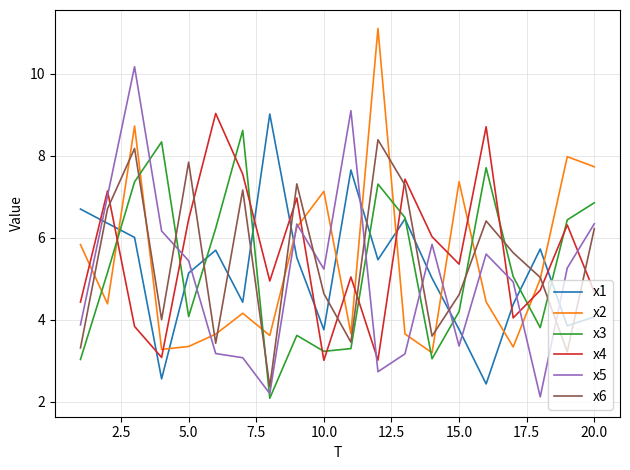

What is the minimum value for x4?

3.0